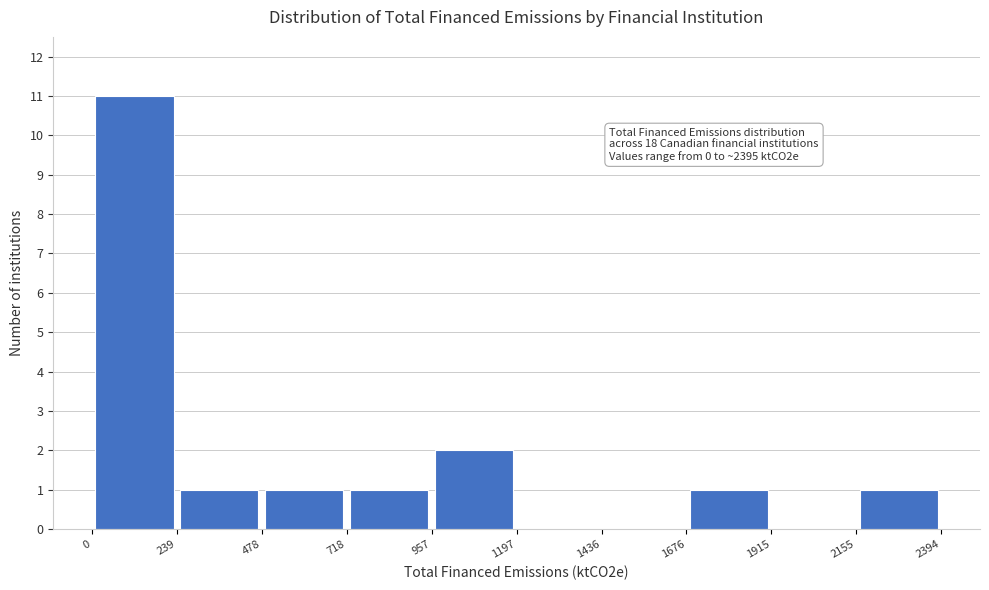

Which range on the x-axis has the tallest bar?

0 to 239